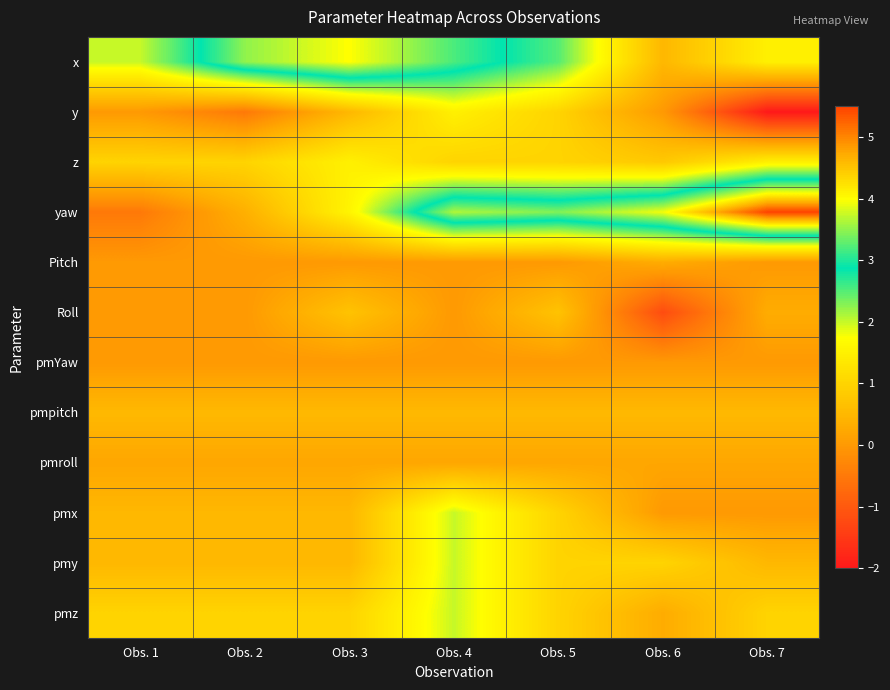

Reading left to right, extract all data points from this chart.

x: Obs. 1=2.0	Obs. 2=3.5	Obs. 3=4.0	Obs. 4=3.2	Obs. 5=2.5	Obs. 6=0.5	Obs. 7=1.5
y: Obs. 1=0.0	Obs. 2=-0.5	Obs. 3=0.5	Obs. 4=1.5	Obs. 5=1.0	Obs. 6=0.0	Obs. 7=-2.0
z: Obs. 1=1.0	Obs. 2=1.0	Obs. 3=1.5	Obs. 4=1.0	Obs. 5=1.0	Obs. 6=0.8	Obs. 7=1.5
yaw: Obs. 1=-0.5	Obs. 2=0.4	Obs. 3=1.6	Obs. 4=3.6	Obs. 5=3.4	Obs. 6=3.9	Obs. 7=5.5
Pitch: Obs. 1=0.0	Obs. 2=0.0	Obs. 3=0.0	Obs. 4=0.0	Obs. 5=0.0	Obs. 6=0.3	Obs. 7=0.0
Roll: Obs. 1=0.0	Obs. 2=0.0	Obs. 3=0.7	Obs. 4=0.0	Obs. 5=0.7	Obs. 6=-1.2	Obs. 7=0.3
pmYaw: Obs. 1=0.0	Obs. 2=0.0	Obs. 3=0.0	Obs. 4=0.0	Obs. 5=0.0	Obs. 6=0.0	Obs. 7=0.0
pmpitch: Obs. 1=0.5	Obs. 2=0.5	Obs. 3=0.5	Obs. 4=0.5	Obs. 5=0.5	Obs. 6=0.5	Obs. 7=0.5
pmroll: Obs. 1=0.2	Obs. 2=0.2	Obs. 3=0.2	Obs. 4=0.2	Obs. 5=0.2	Obs. 6=0.2	Obs. 7=0.2
pmx: Obs. 1=0.5	Obs. 2=0.5	Obs. 3=0.5	Obs. 4=2.0	Obs. 5=1.0	Obs. 6=0.0	Obs. 7=0.0
pmy: Obs. 1=0.5	Obs. 2=0.5	Obs. 3=0.5	Obs. 4=2.0	Obs. 5=1.0	Obs. 6=1.0	Obs. 7=0.5
pmz: Obs. 1=1.0	Obs. 2=1.0	Obs. 3=1.0	Obs. 4=2.0	Obs. 5=1.0	Obs. 6=0.3	Obs. 7=1.0